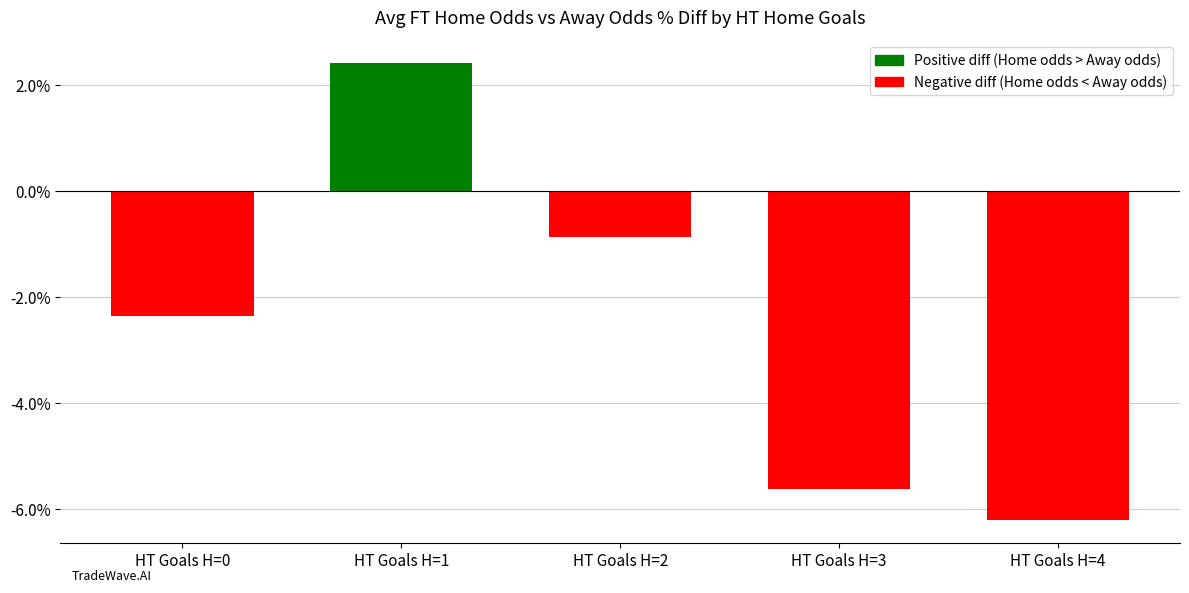

What is the difference between the values at HT Goals H=1 and HT Goals H=0?

4.8